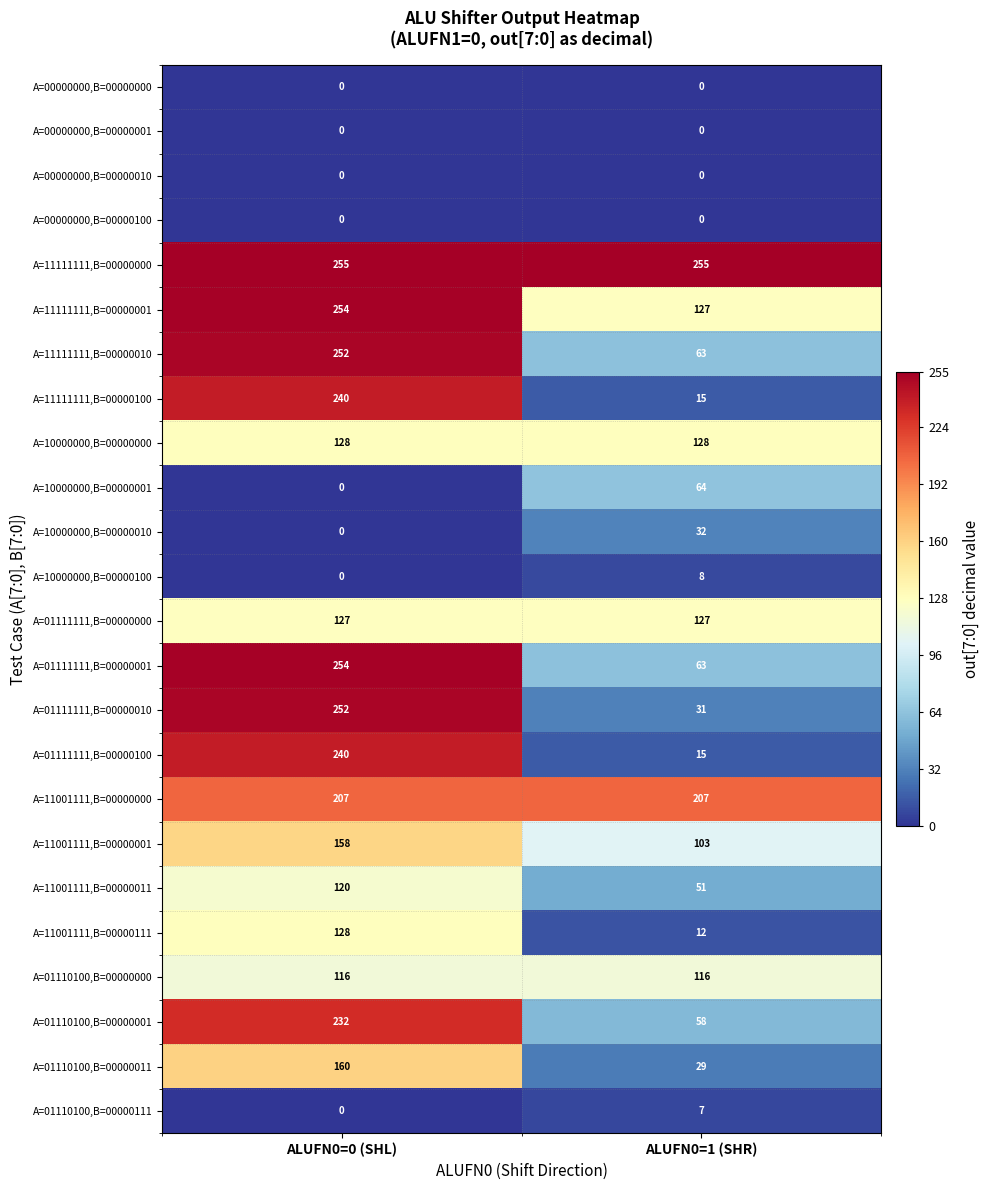

True or false: A=01110100,B=00000111 has a value of 0 at ALUFN0=0 (SHL).

True